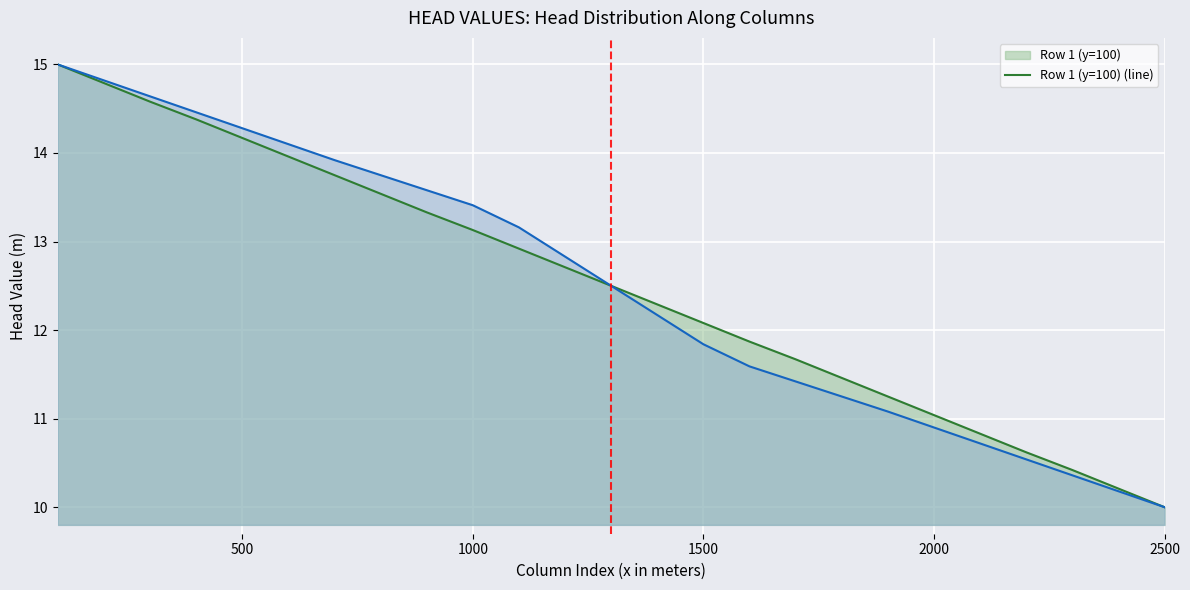

At which category does the chart reach its minimum across all series?

2500